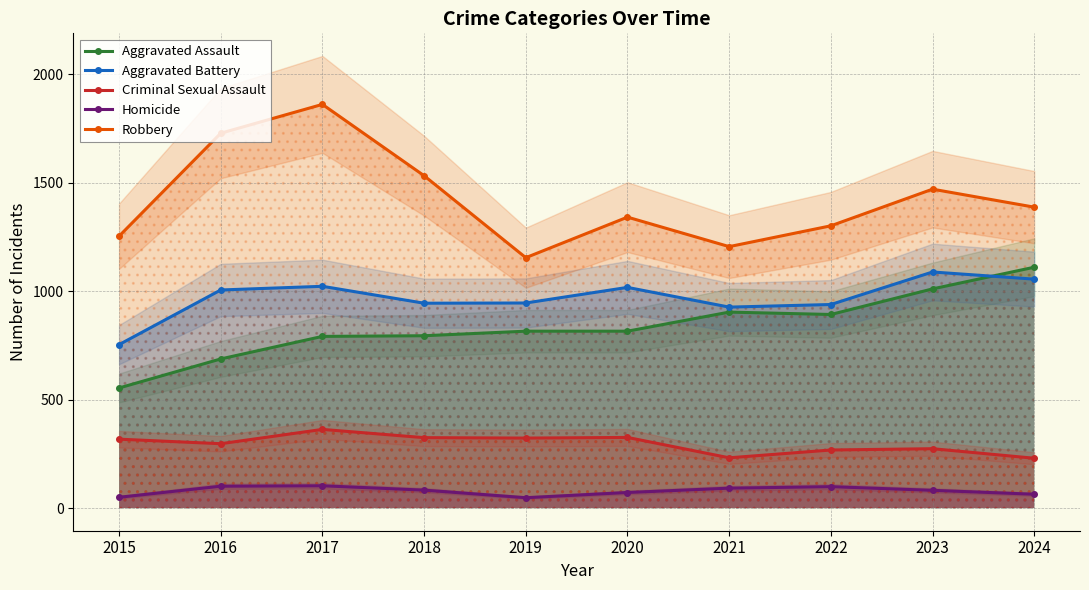

What is the approximate value of Criminal Sexual Assault at 2023, to the nearest 50?

250